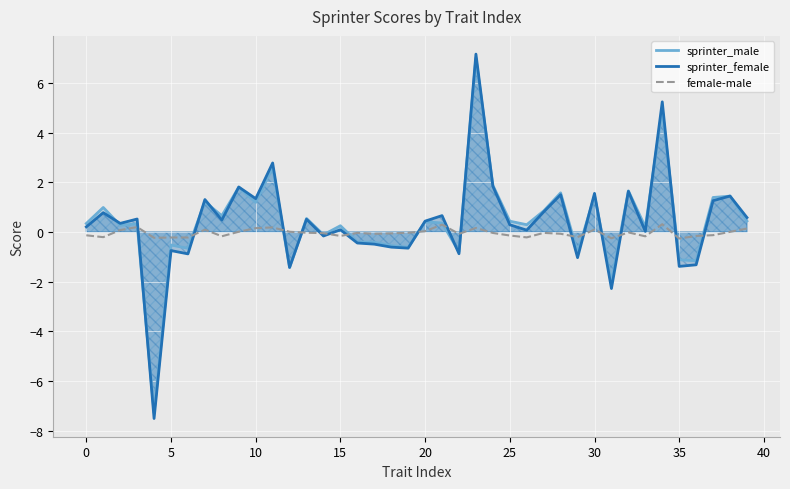

What is the sum of all sprinter_male values?

16.5